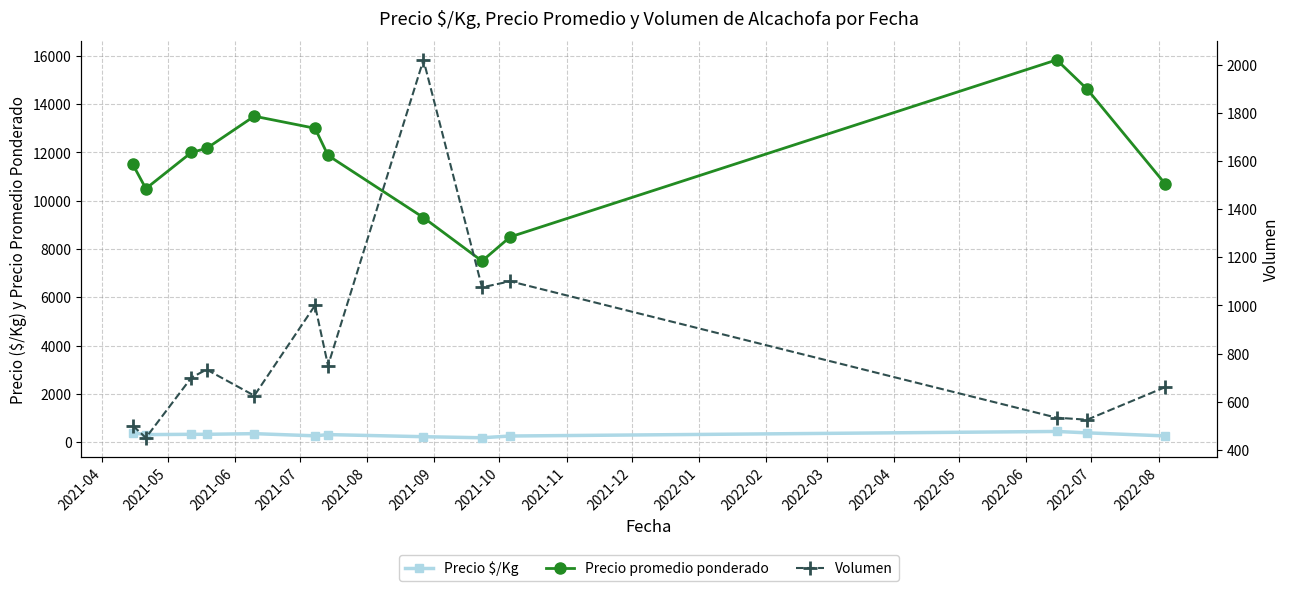

How many values in the Volumen series are below 700?

6